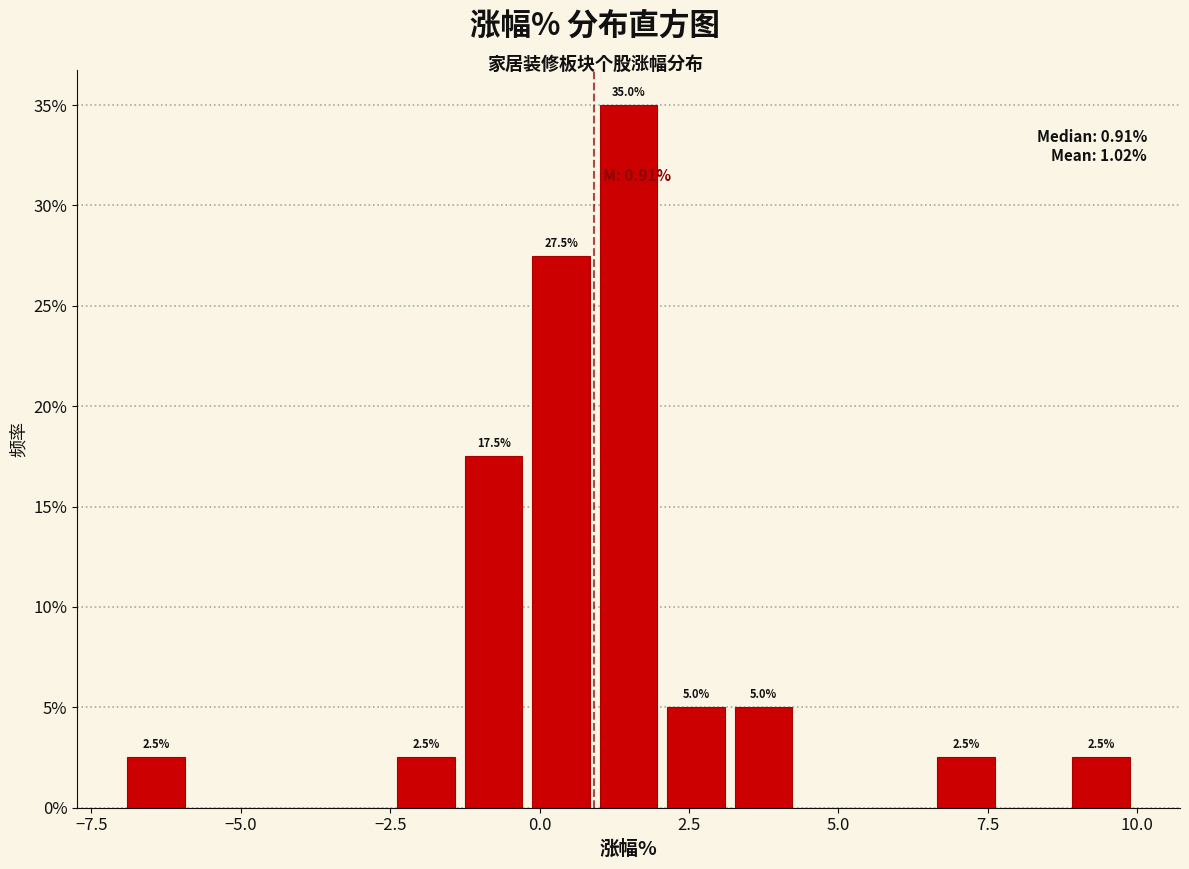

Read against the x-axis, roughly where is the centre of the tallest bar?

1.5